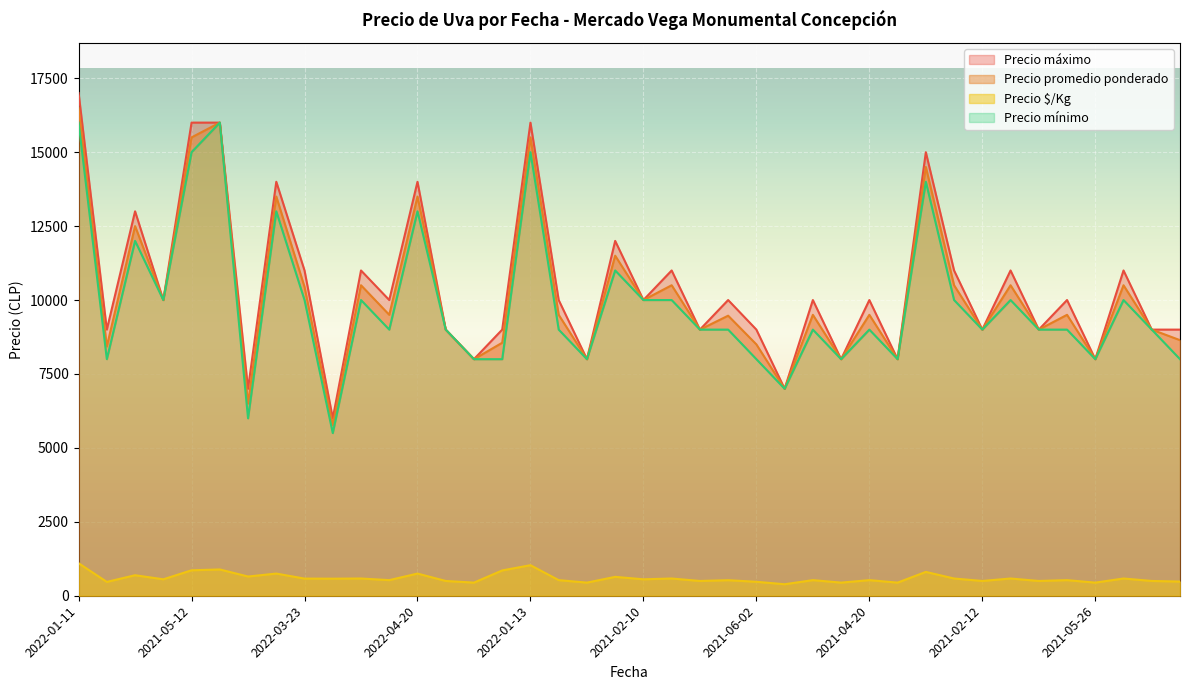

What is the maximum value shown in the chart?

17000